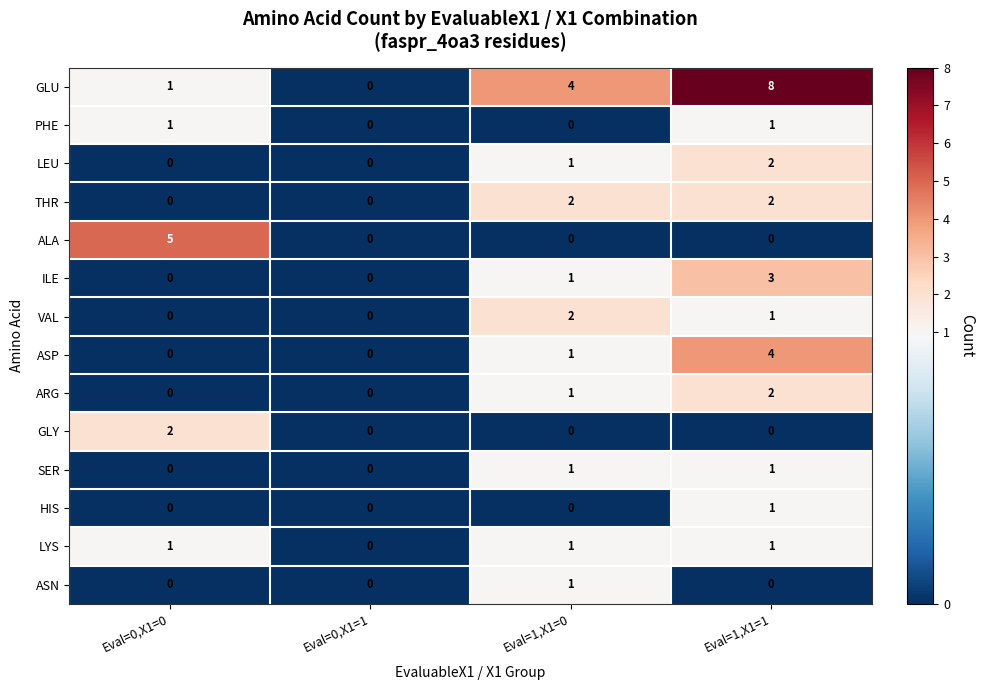

What is the total value across all series at Eval=0,X1=0?

10